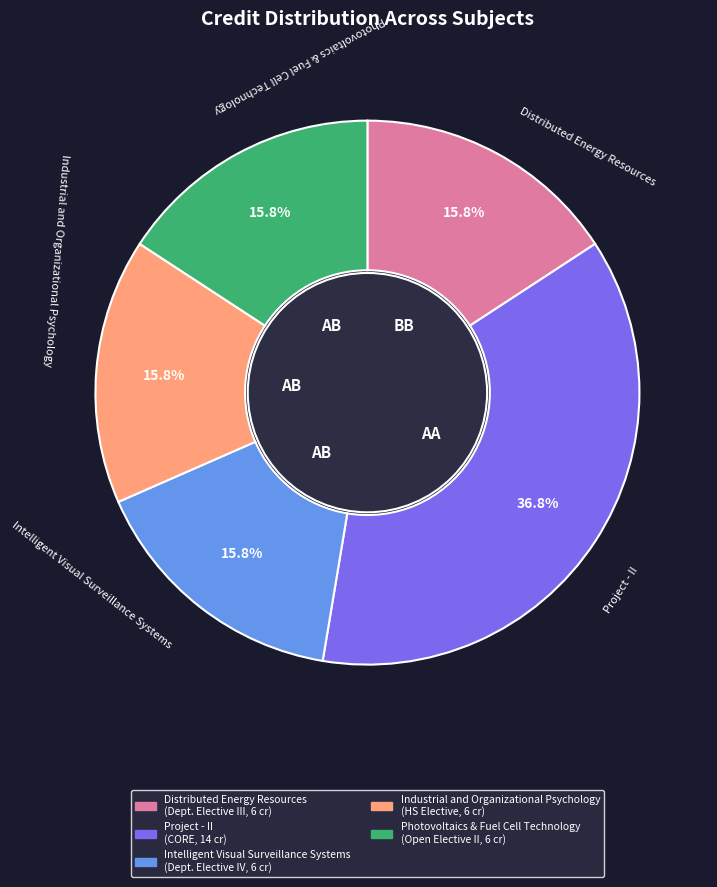

To the nearest percent, what portion does Industrial and Organizational Psychology represent?

16%